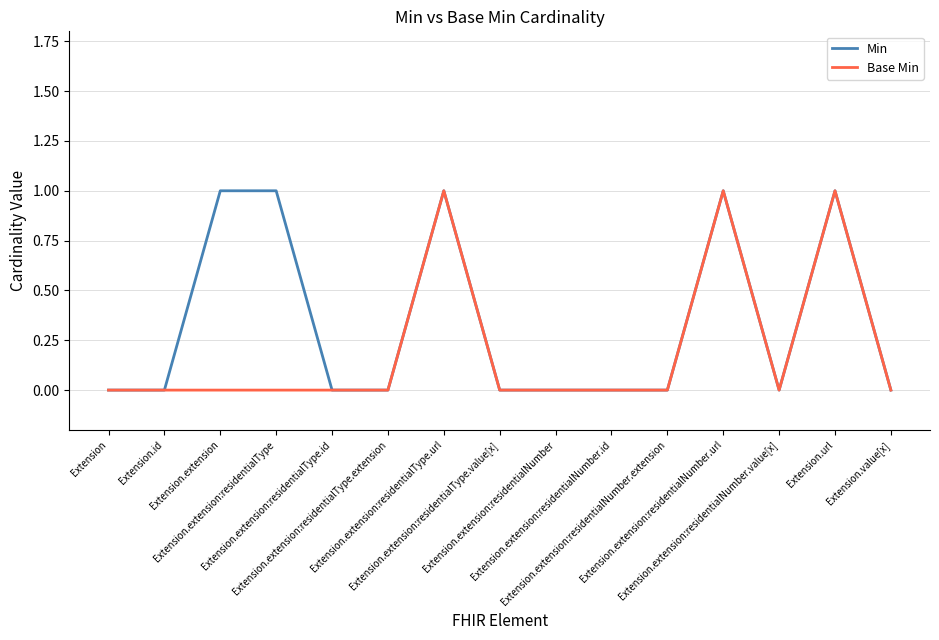

List the series in order of their overall mean, lowest first.

Base Min, Min